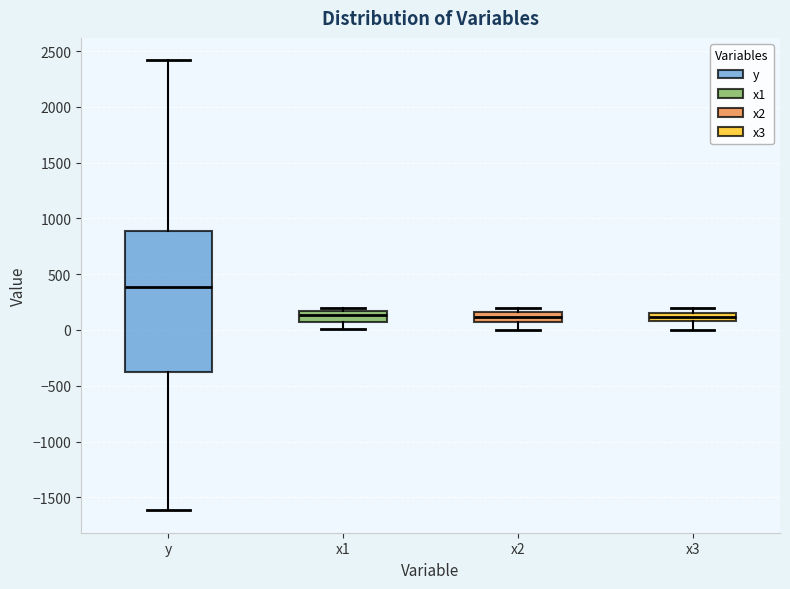

Which box has the highest median line?

y